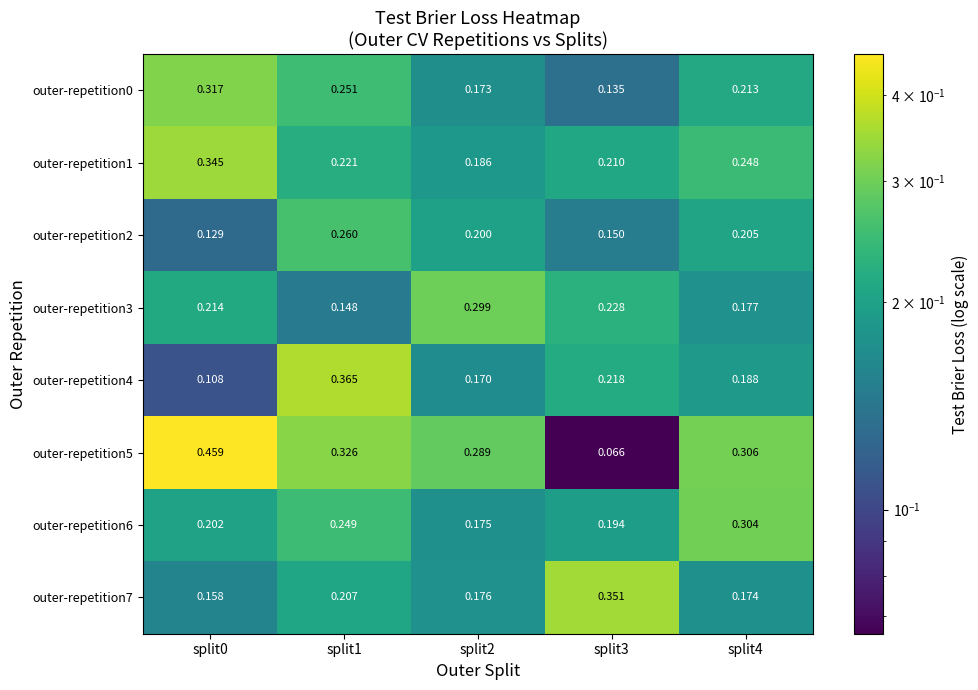

Is the value of outer-repetition3 at split0 greater than the value of outer-repetition5 at split1?

No